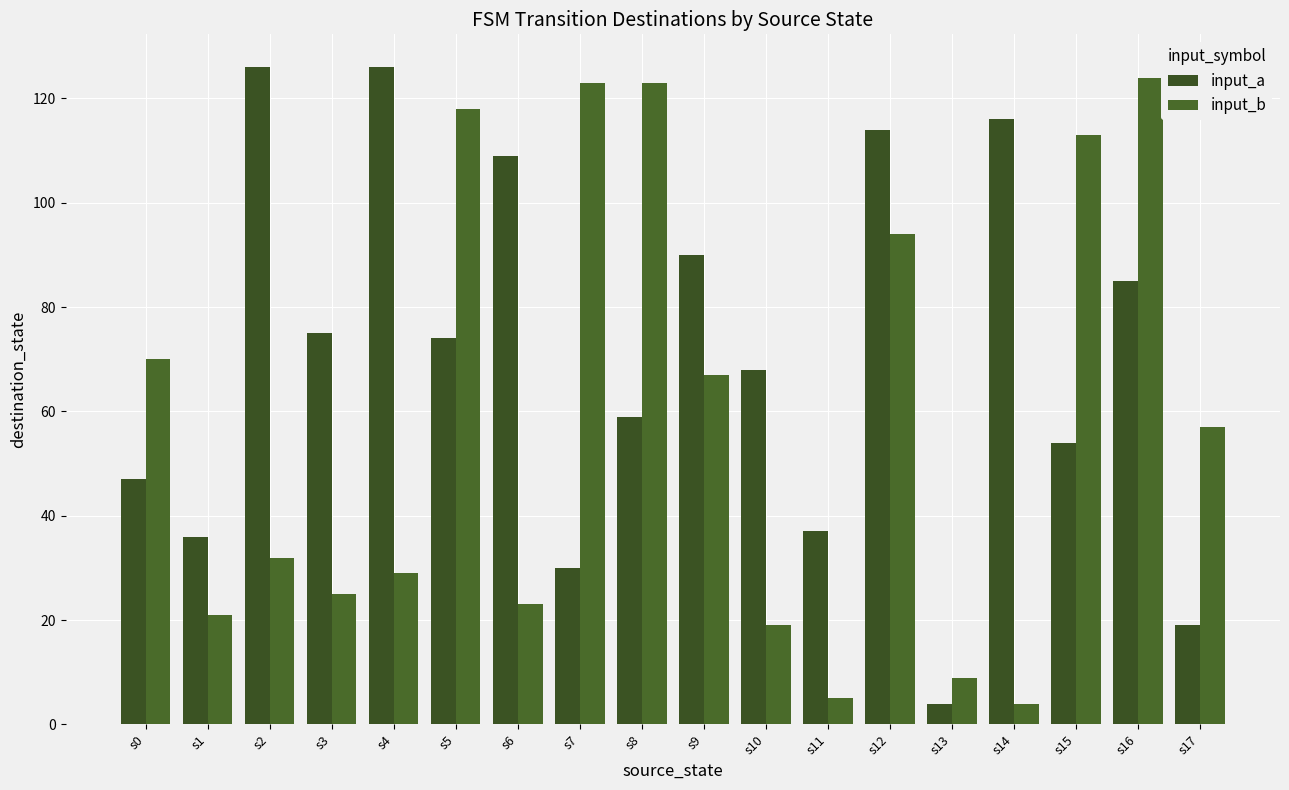

Reading left to right, list all the values displayed in this chart.

input_a: 47	36	126	75	126	74	109	30	59	90	68	37	114	4	116	54	85	19
input_b: 70	21	32	25	29	118	23	123	123	67	19	5	94	9	4	113	124	57